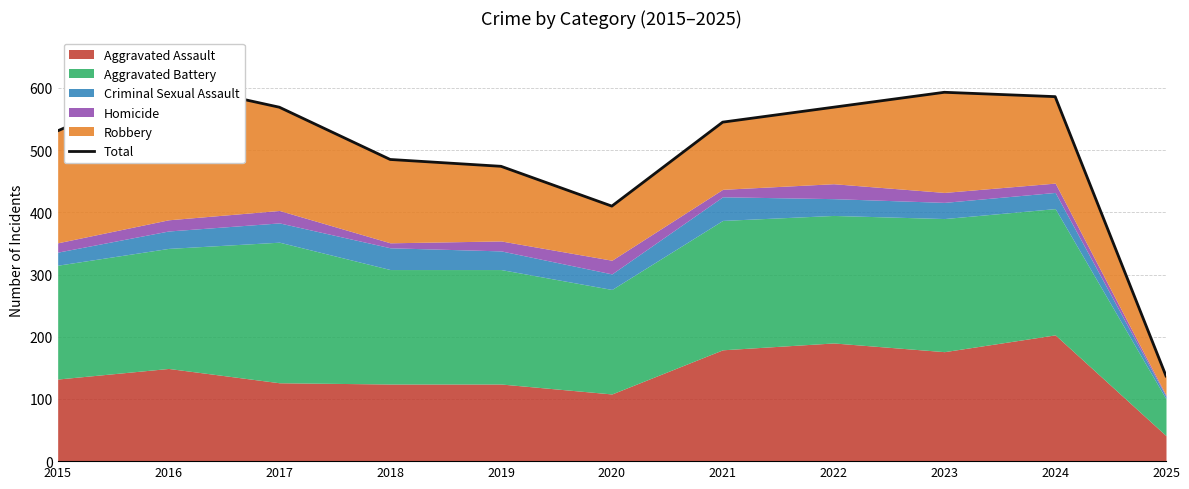

What is the difference between the second highest and minimum values?

456